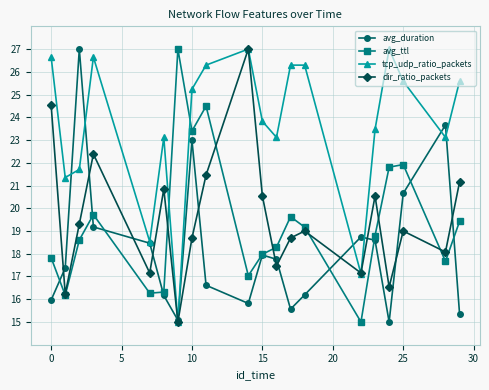

What is the value of the avg_ttl point at the 5th from the left?

16.3